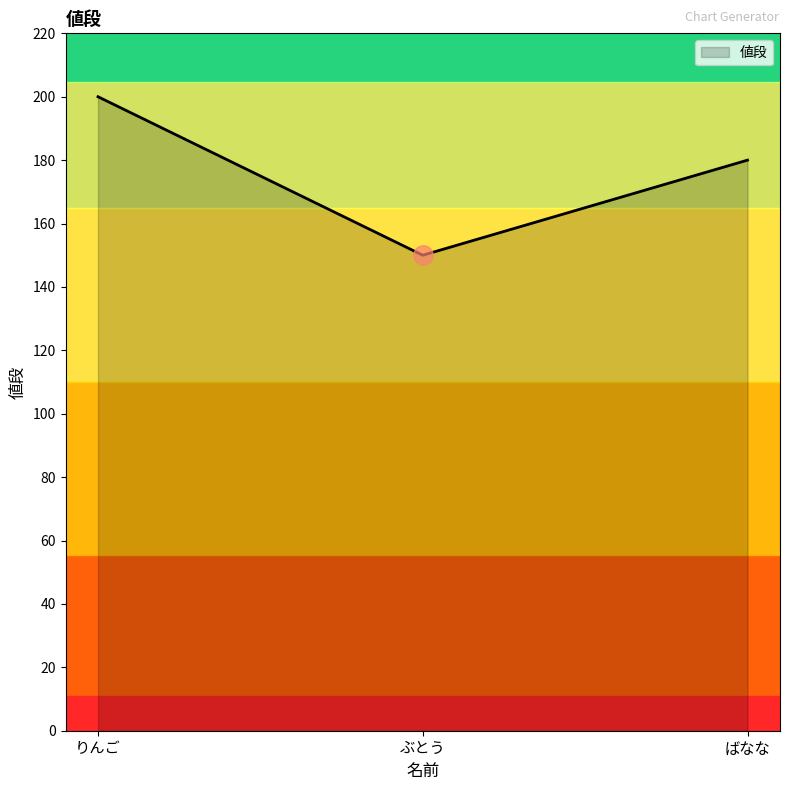

List the labels in order of value, largest first.

りんご, ばなな, ぶとう